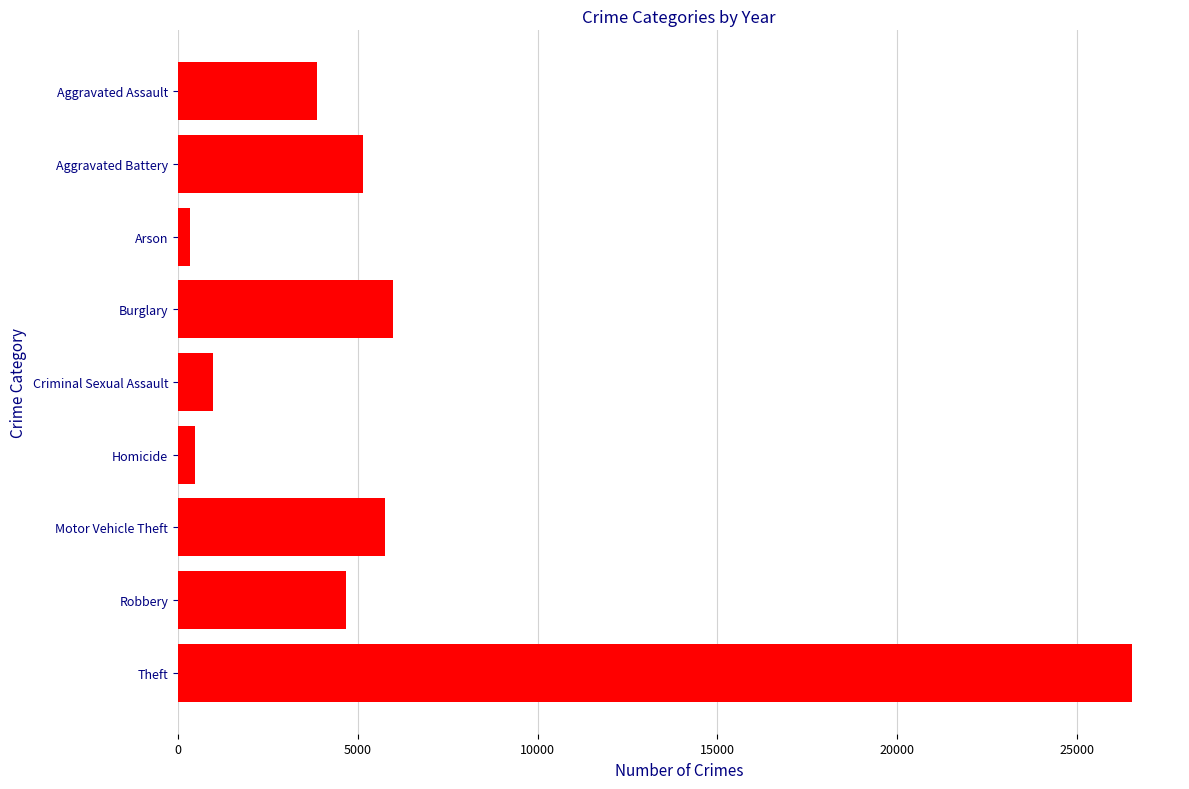

What is the maximum value shown in the chart?

26540